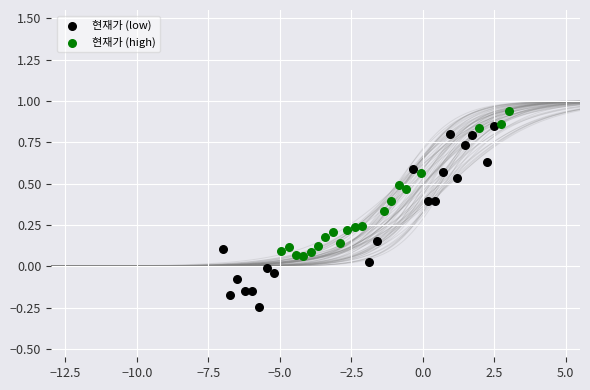

Which series reaches the minimum Y coordinate?

현재가 (low)